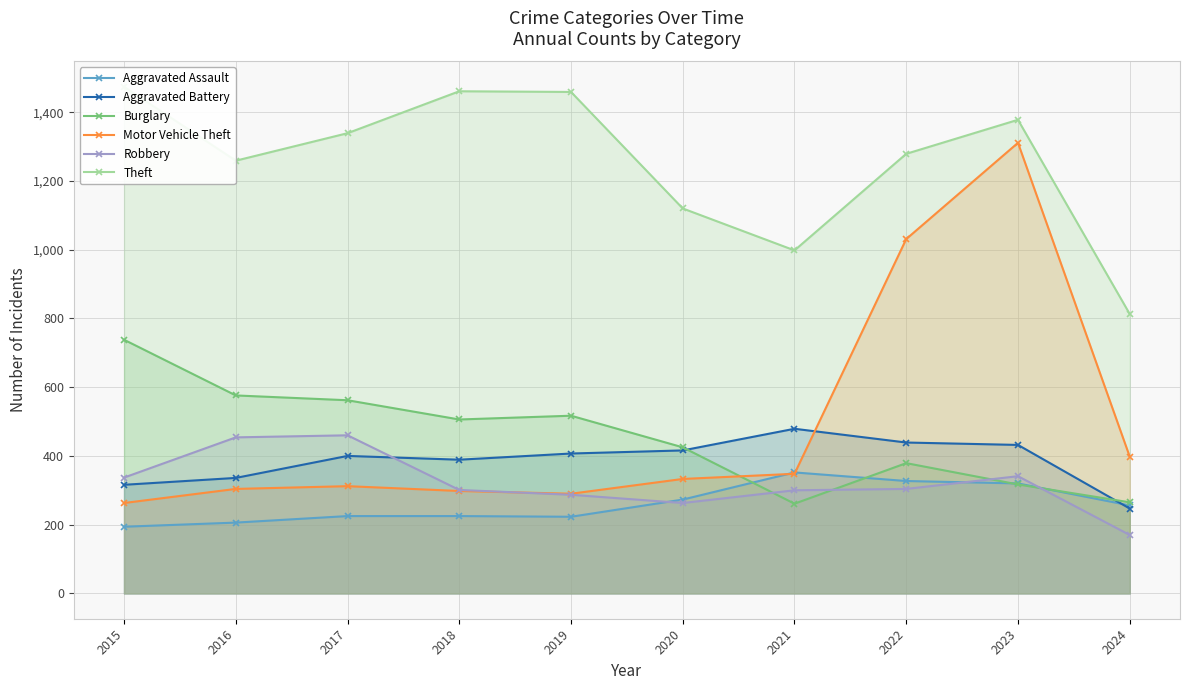

Is the value of Motor Vehicle Theft at 2022 greater than the value of Theft at 2023?

No